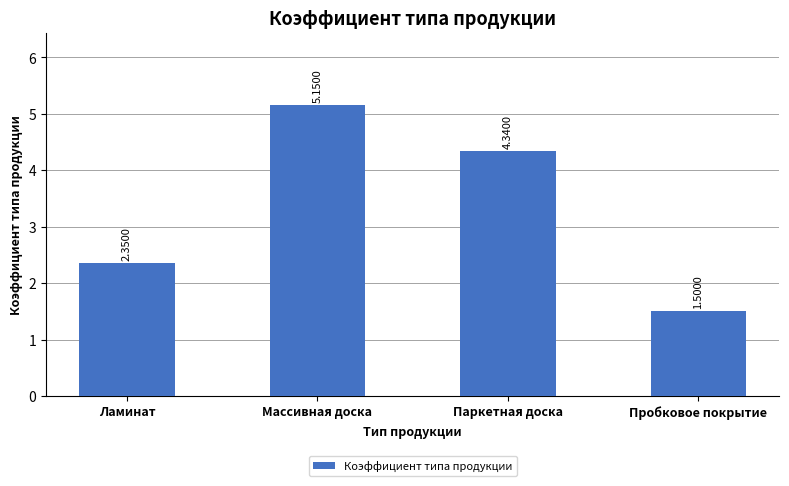

Where does the data first go above 4?

Массивная доска